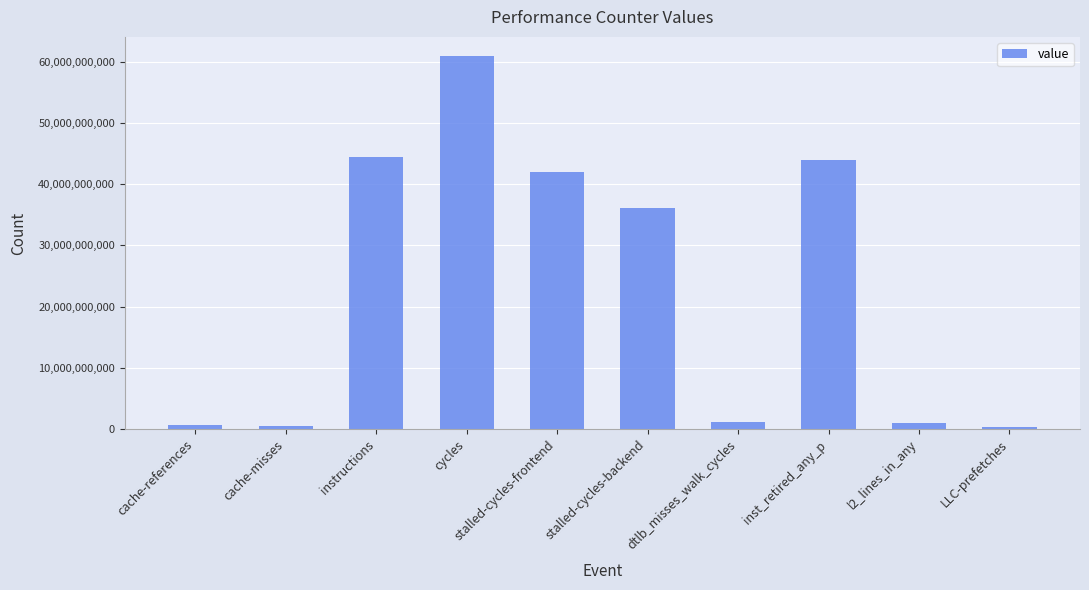

What is the sum of all values?

230773400931